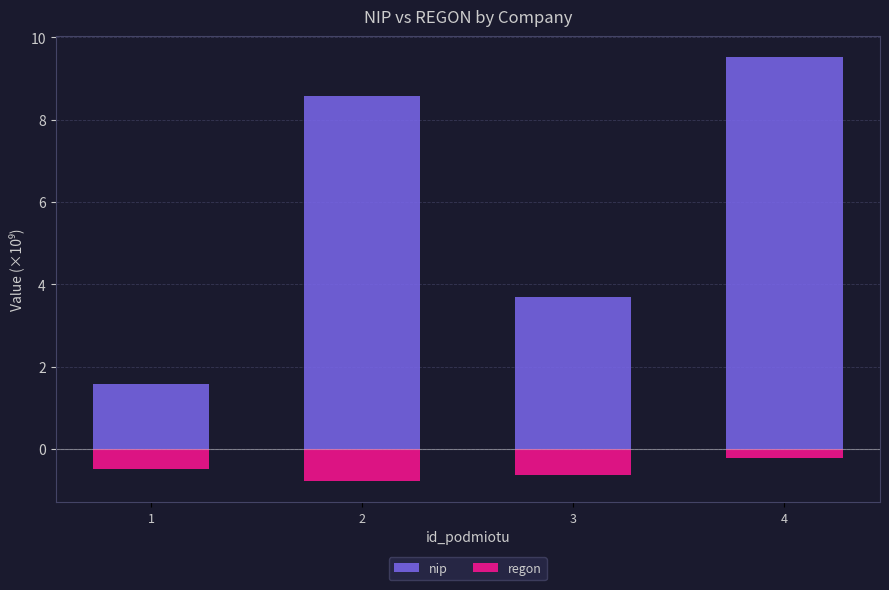

What are all the series names shown in the legend?

nip, regon